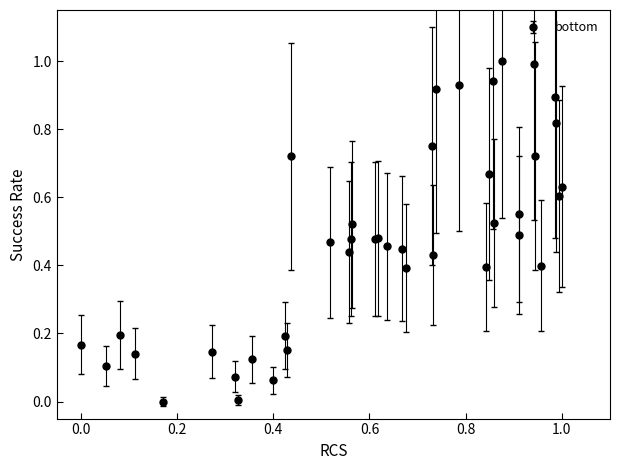

What is the greatest value displayed?

1.0